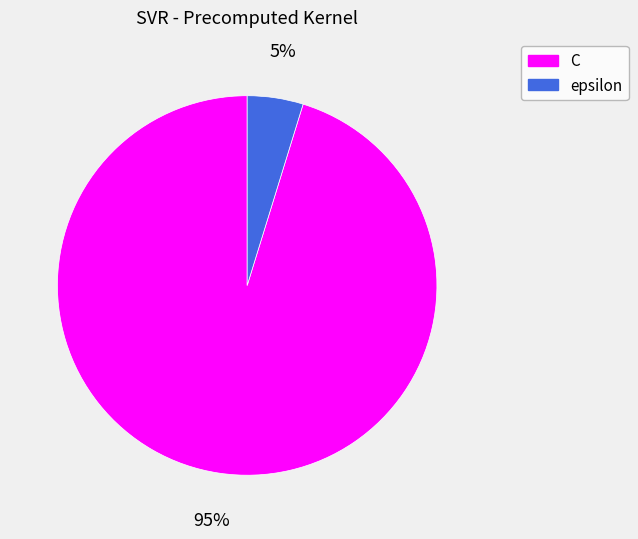

Which slice is the smallest?

epsilon